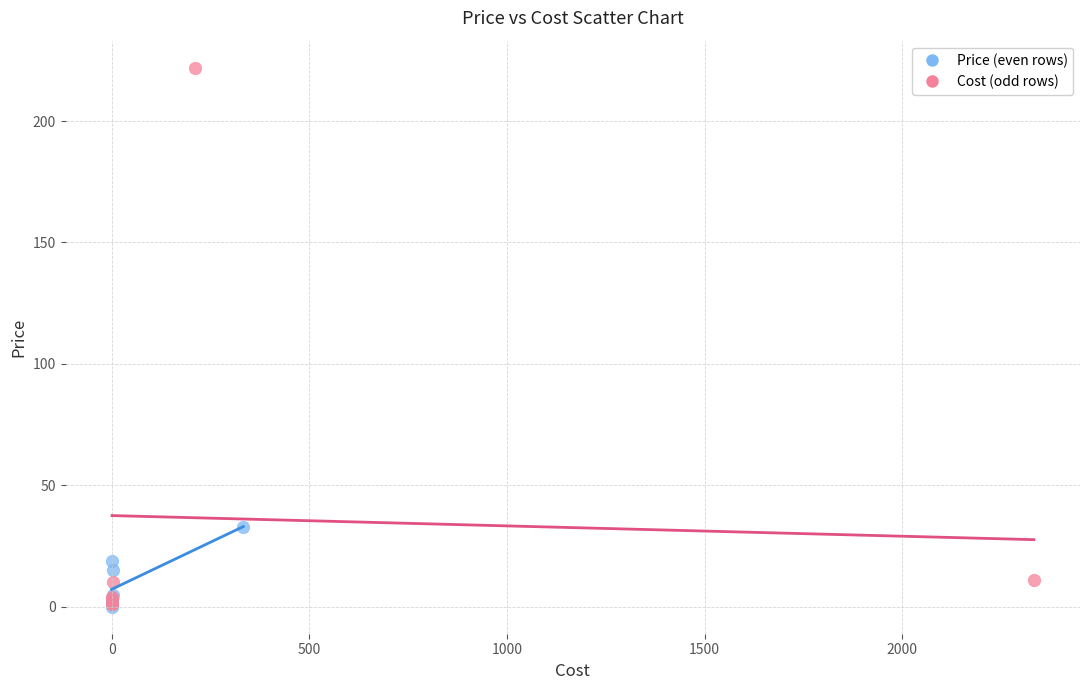

Which series reaches the maximum Y coordinate?

Cost (odd rows)